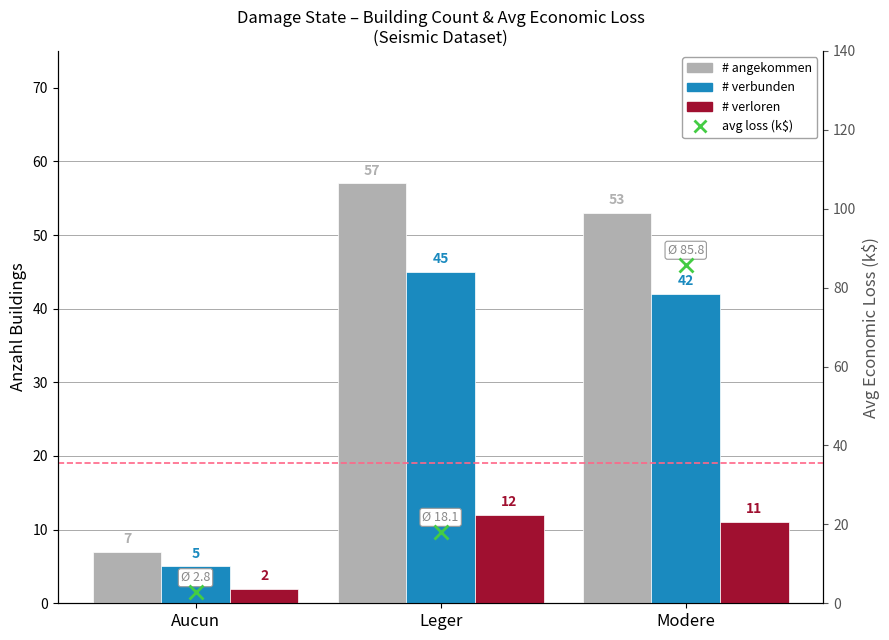

What are all the series names shown in the legend?

# angekommen, # verbunden, # verloren, avg loss (k$)